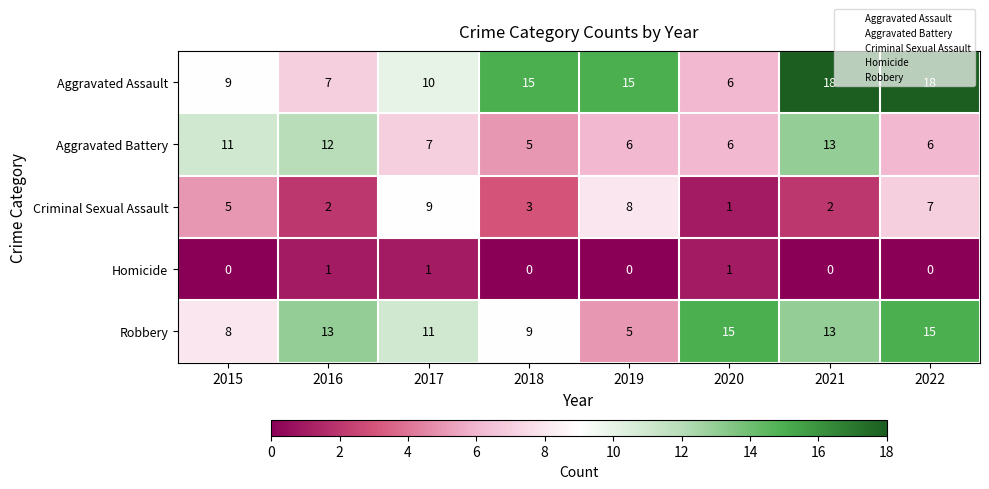

What value does the Aggravated Battery series have at 2021?

13